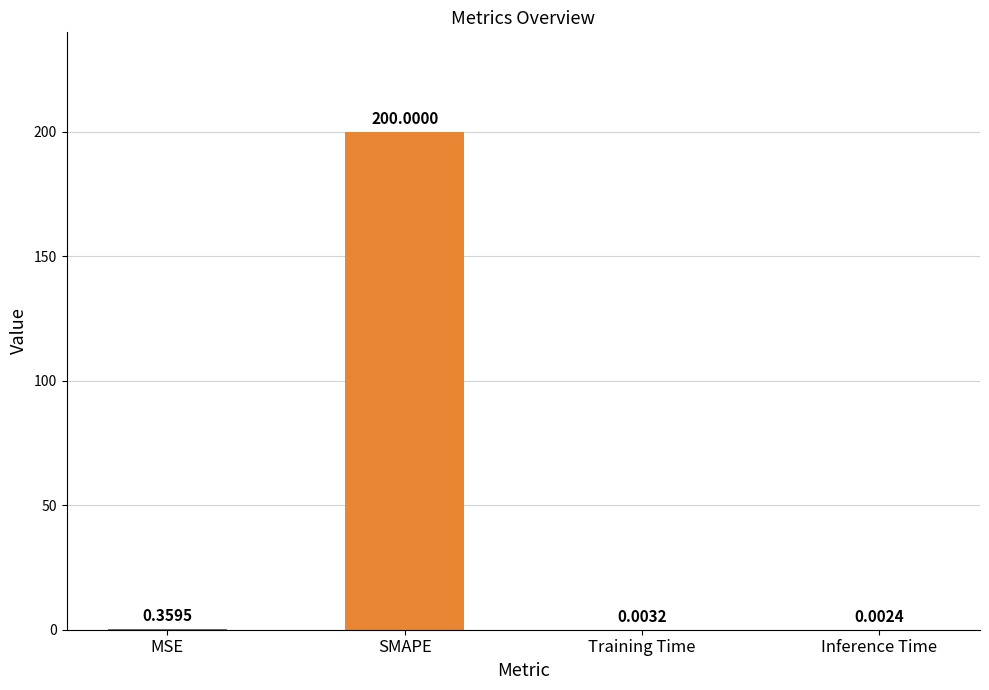

At which label is the value closest to 100?

MSE